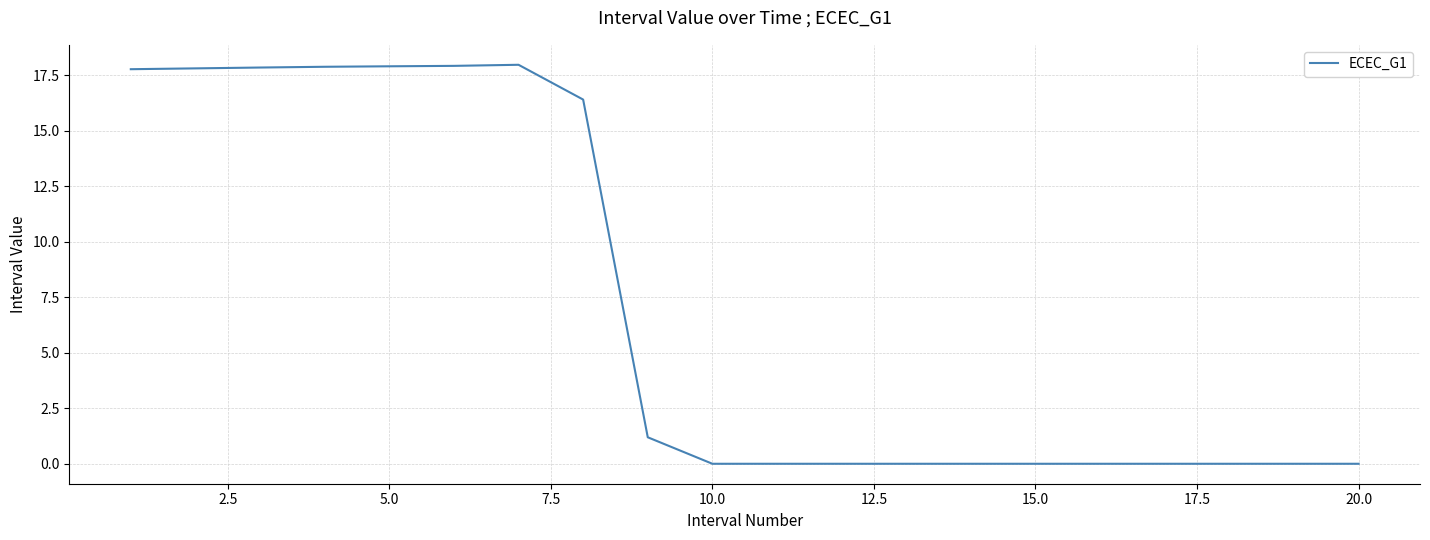

What is the greatest value displayed?

18.0